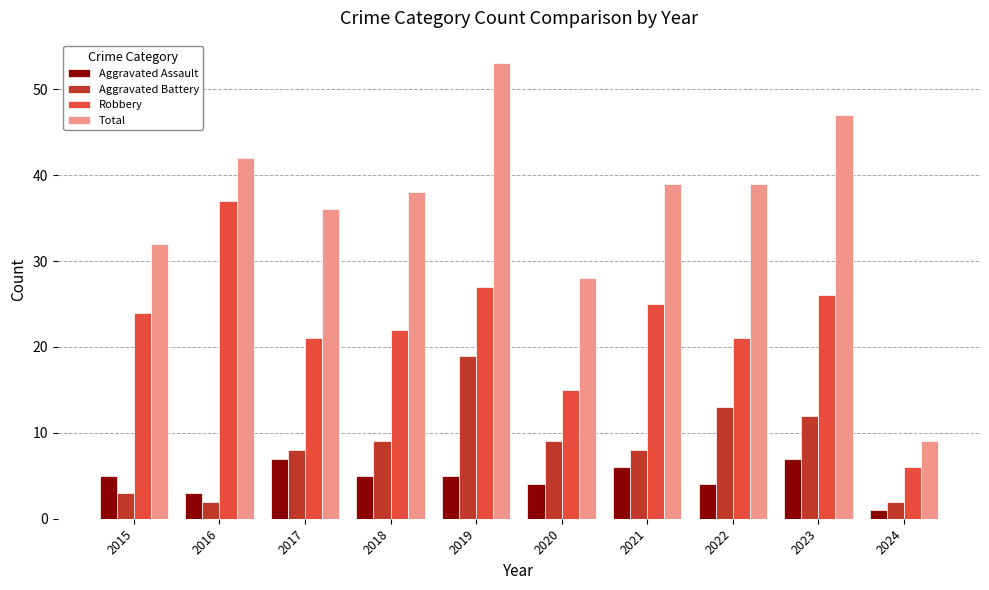

Count the number of categories in the chart.

10